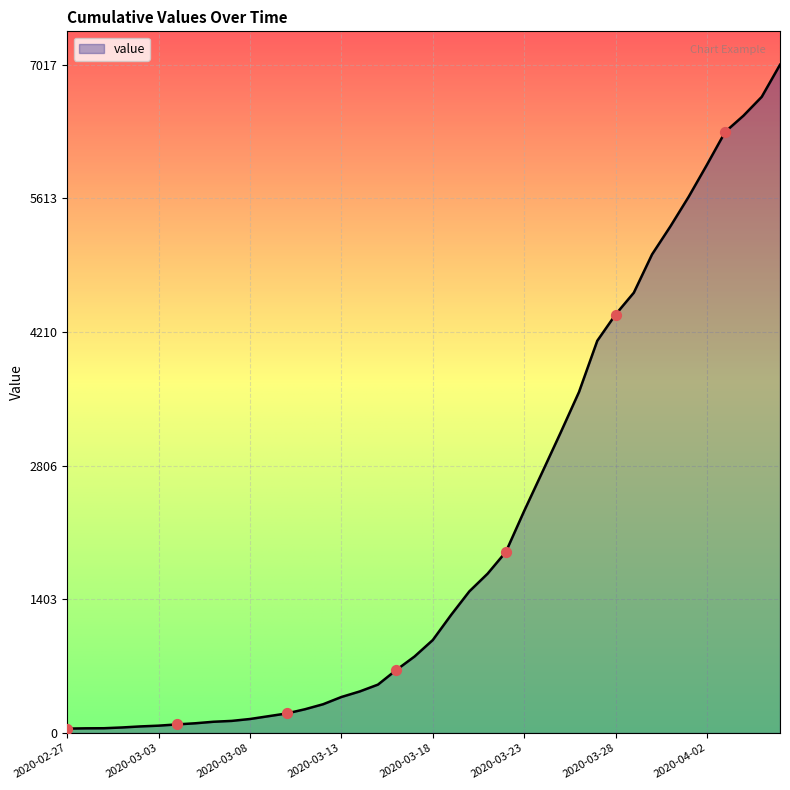

What is the difference between the maximum and minimum values?

6971